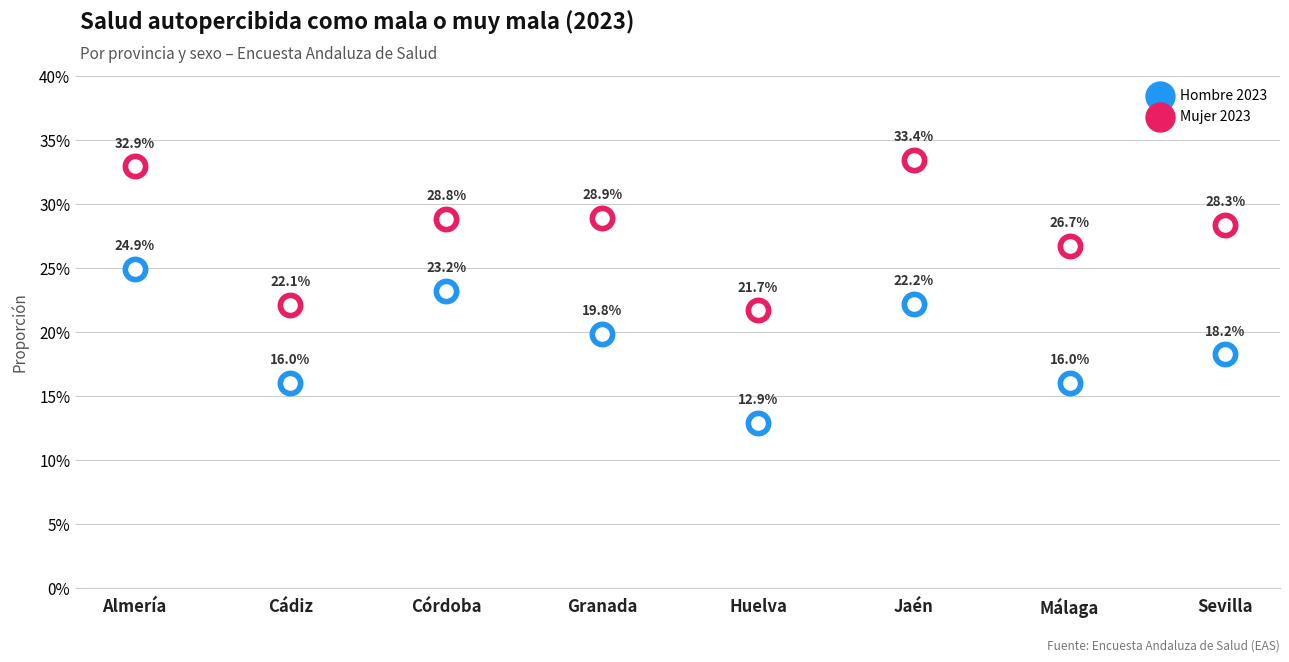

Which series reaches the minimum Y coordinate?

Hombre 2023